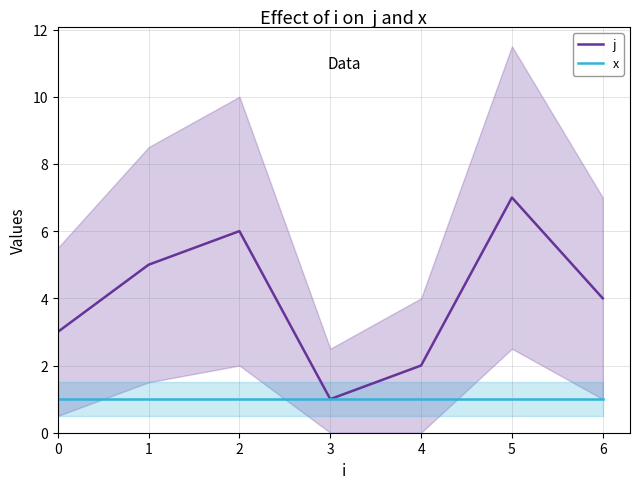

What is the sum of all j values?

28